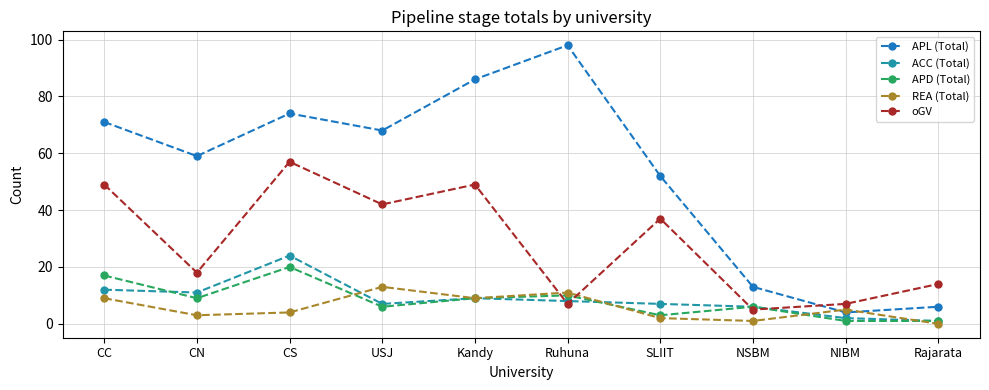

Which category has the highest value across all series?

Ruhuna